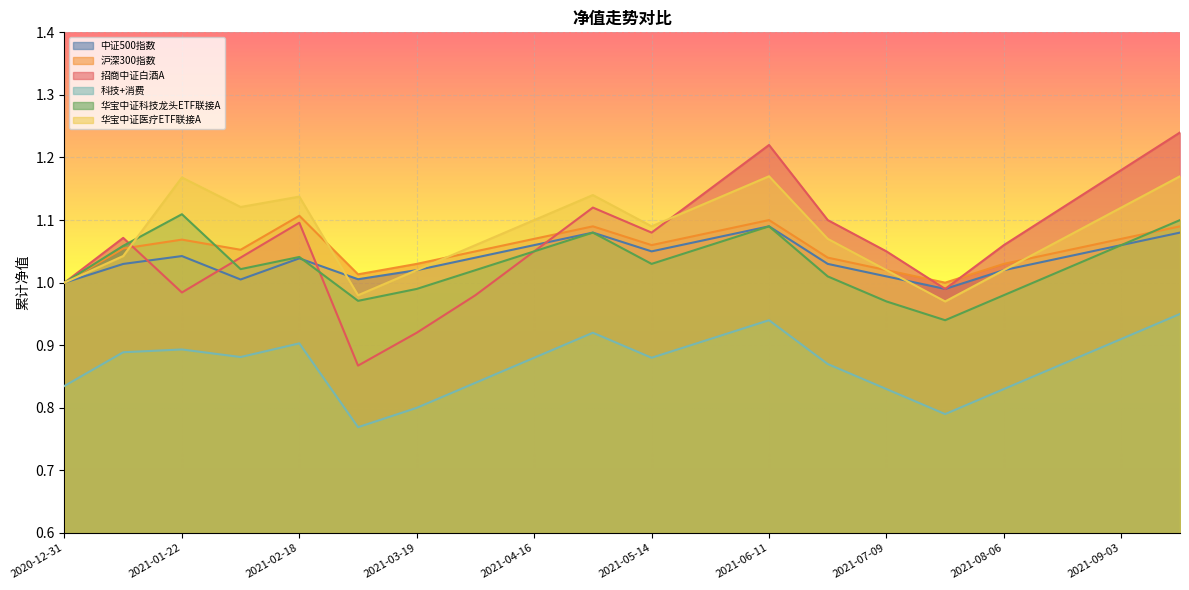

What position from the left is 2021-09-17?

20